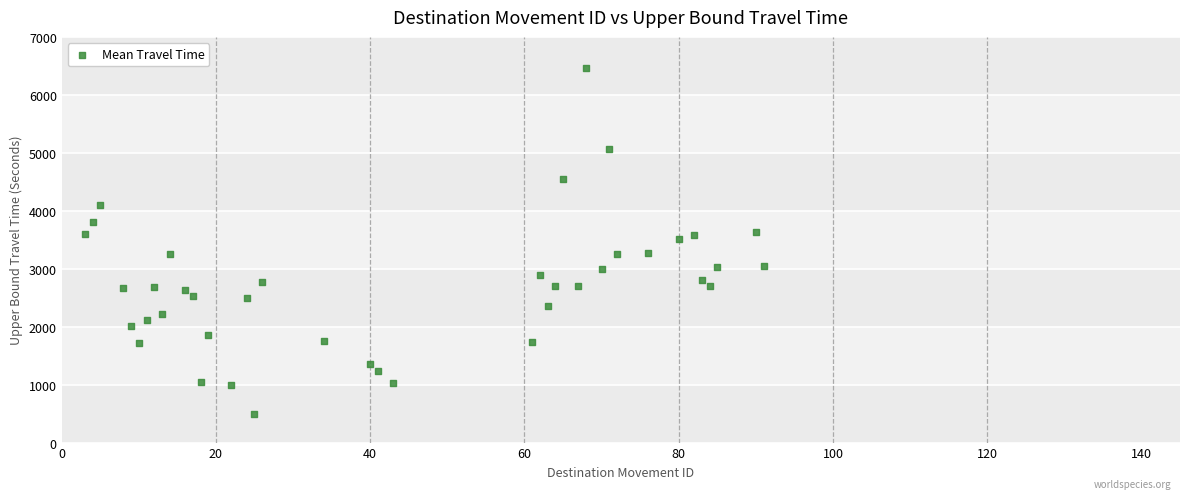

What is the range of X values (max minus min)?

88